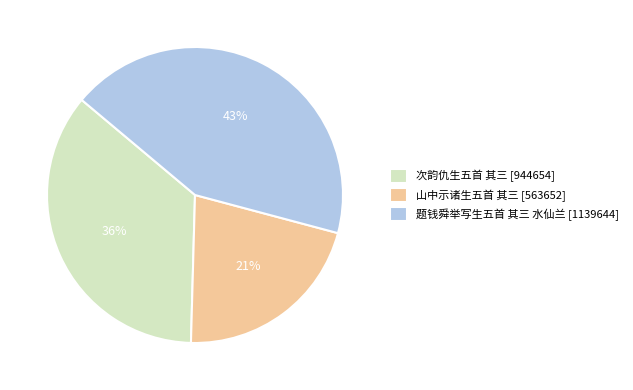

To the nearest percent, what portion does 次韵仇生五首 其三 represent?

36%